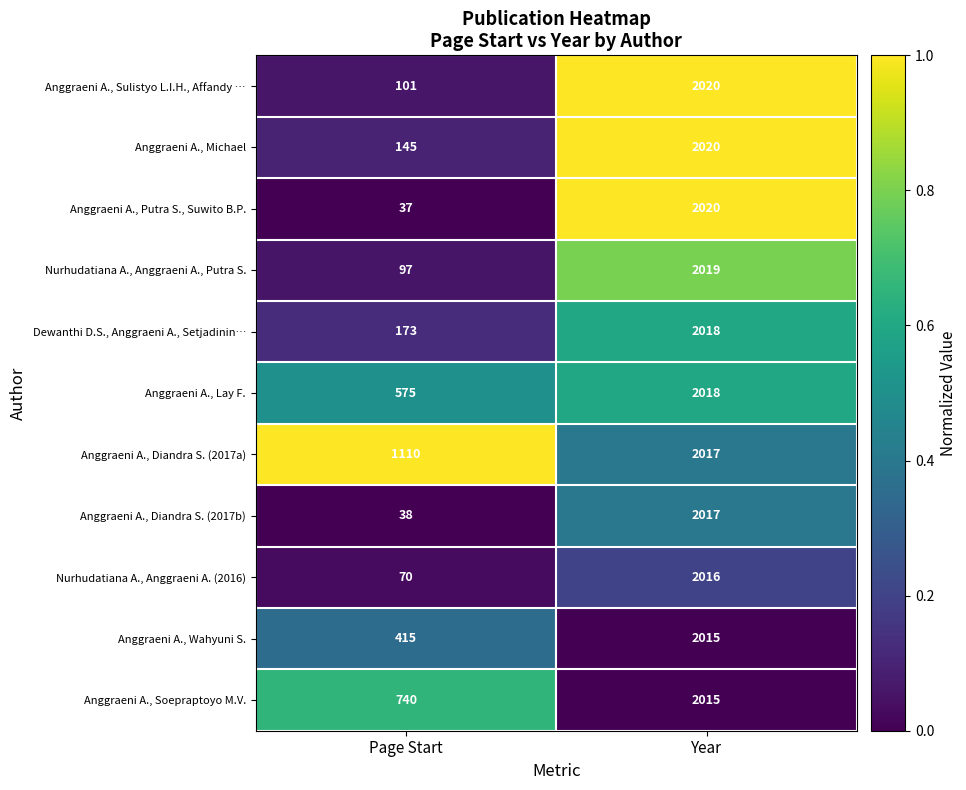

Rank the categories by Anggraeni A., Lay F. value from lowest to highest.

Page Start, Year